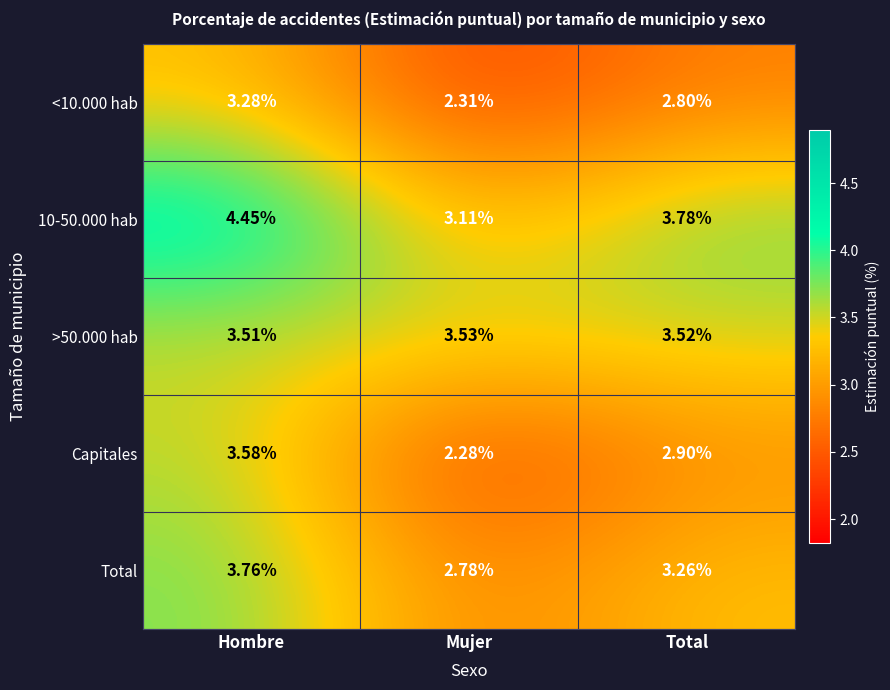

At which category does the chart reach its minimum across all series?

Mujer